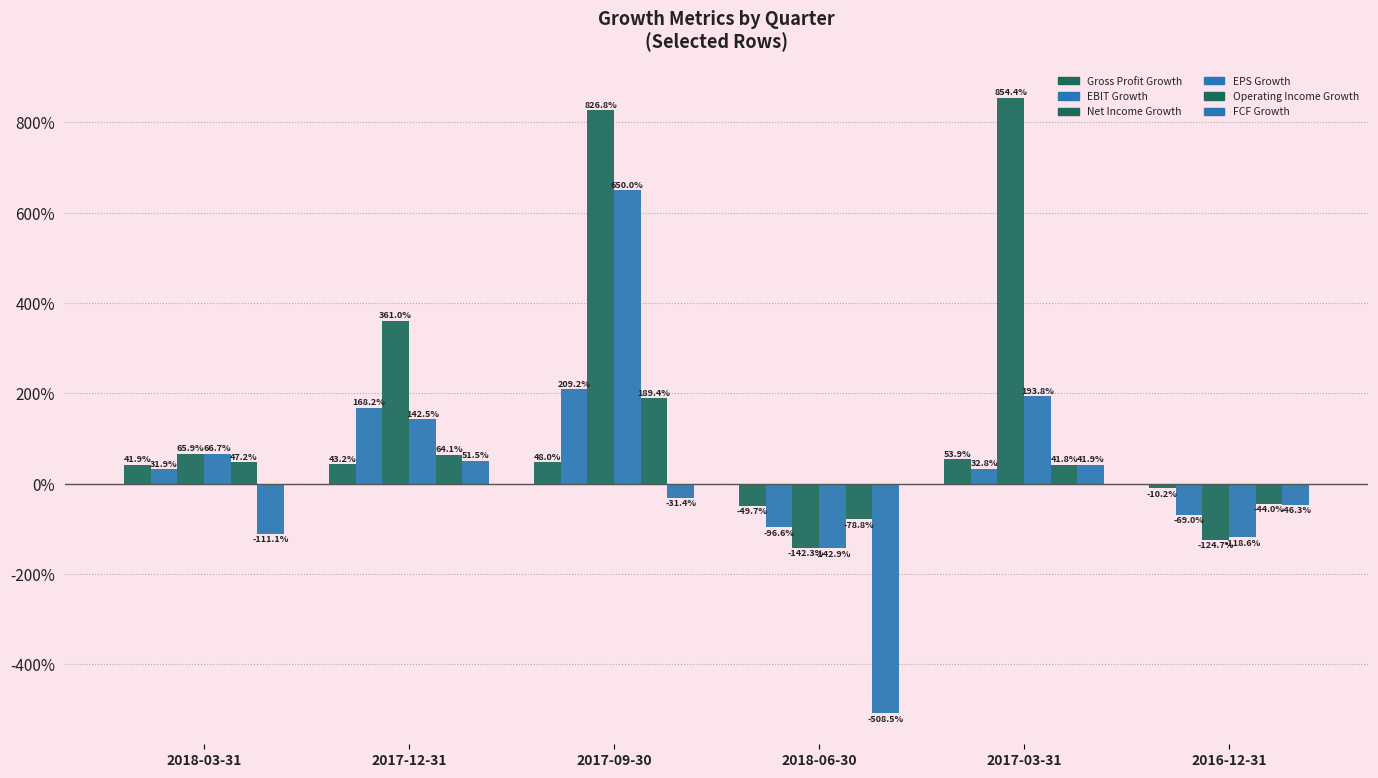

Does the chart contain stacked bars?

No